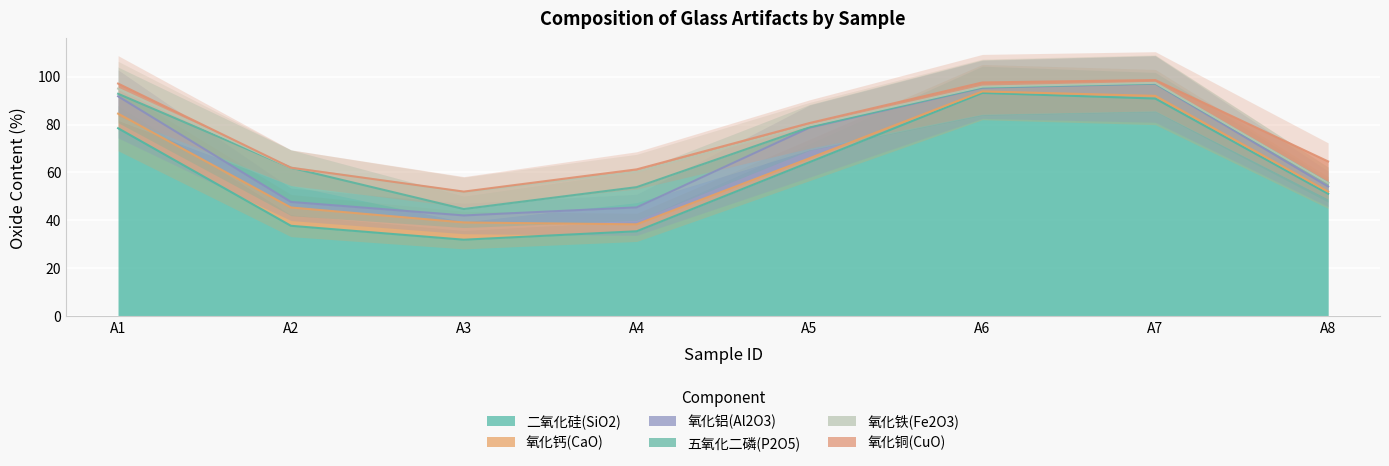

The value of 氧化钙(CaO) at A4 is 1.2. True or false?

False